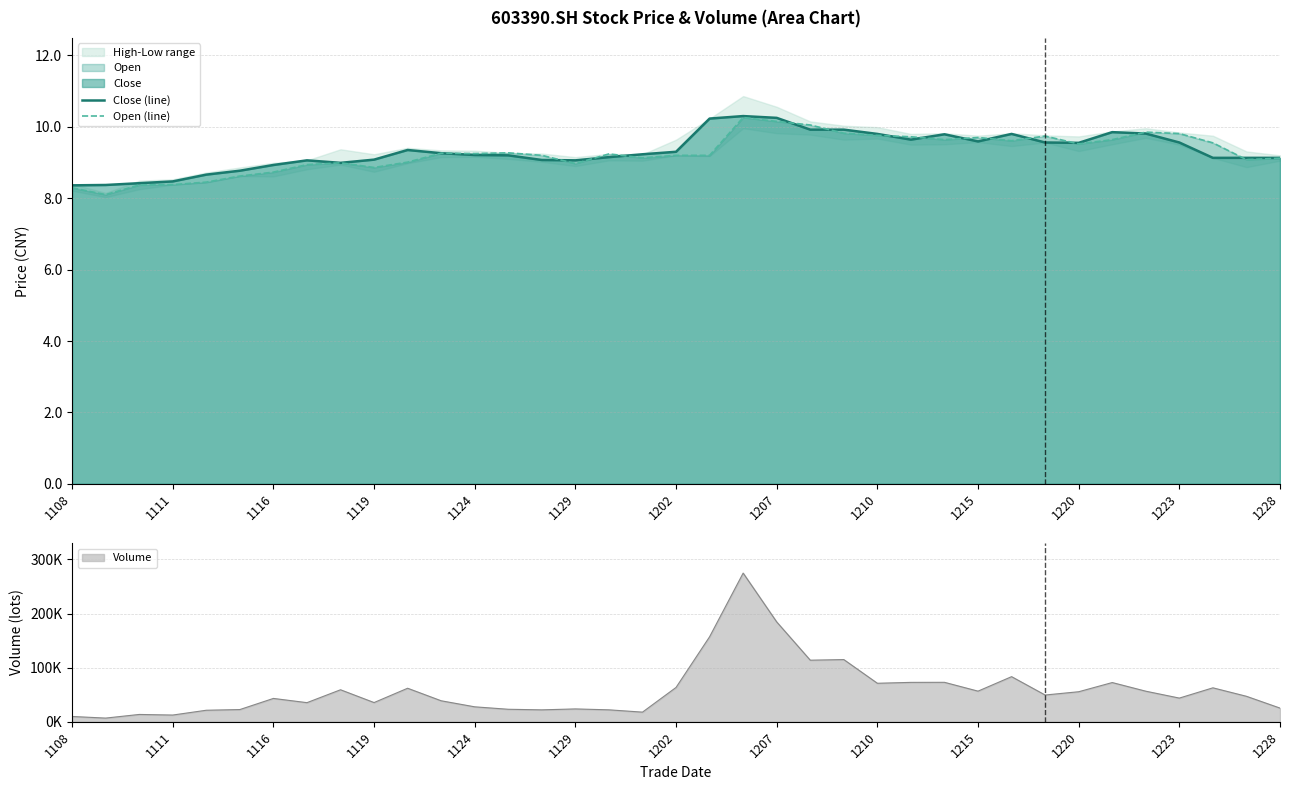

How many data points in Open (line) are above 9?

26